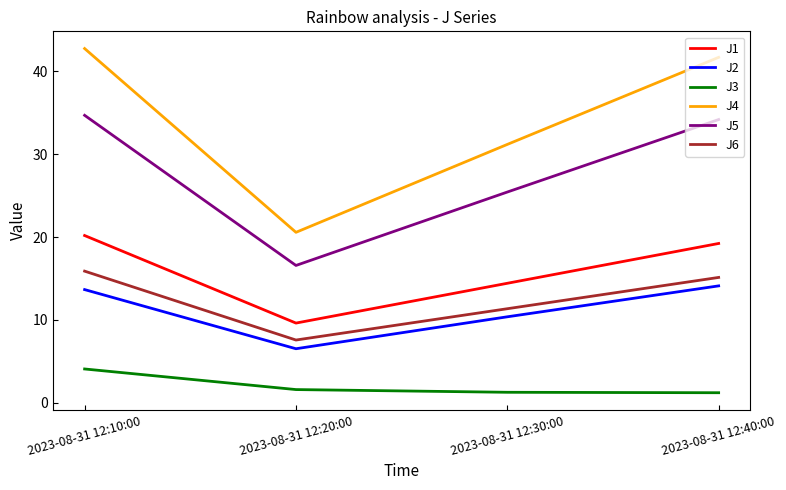

What is the difference between the highest and lowest values at 2023-08-31 12:40:00?

40.5